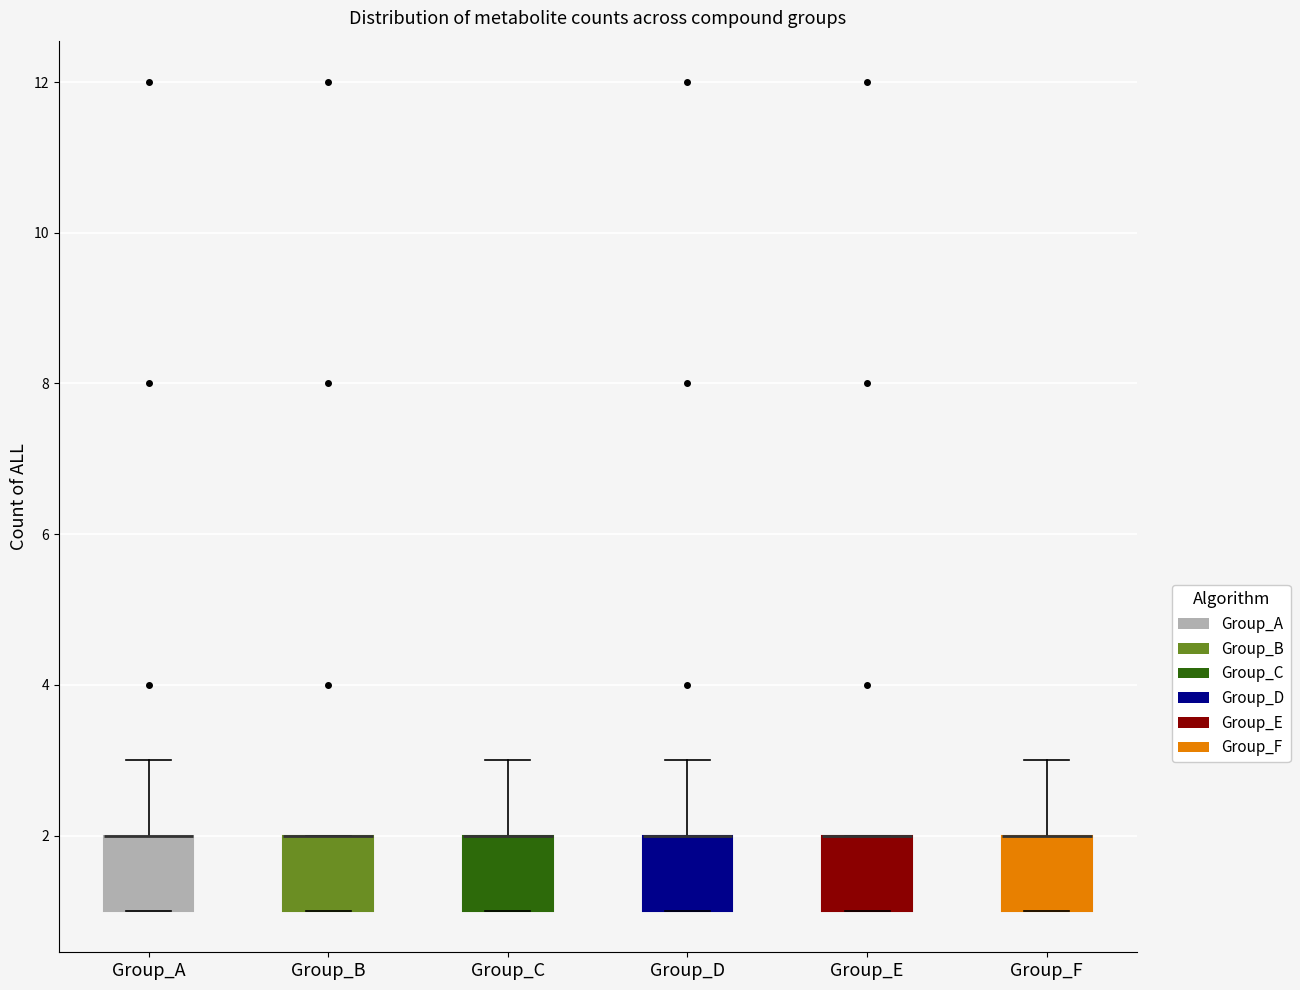

Where is the upper edge of the box for Group_F on the y-axis? The values are not printed on the chart, so give them approximately, as read against the axis.

2